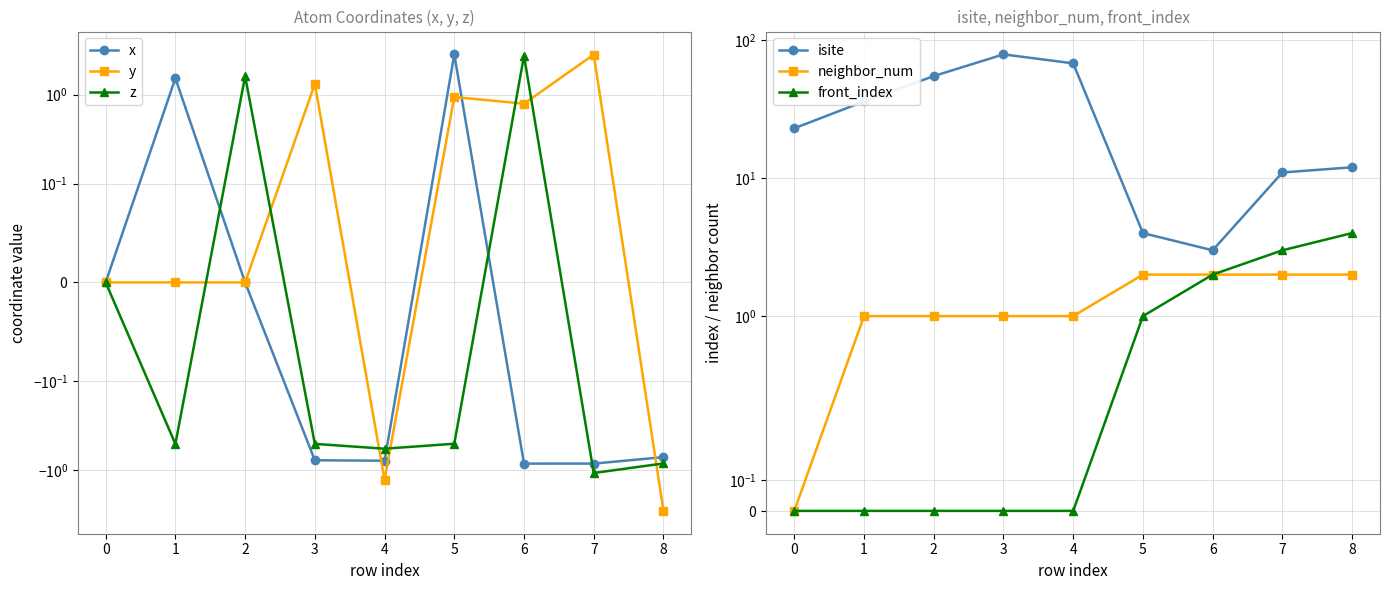

Is it true that isite equals 68.0 at 4?

True